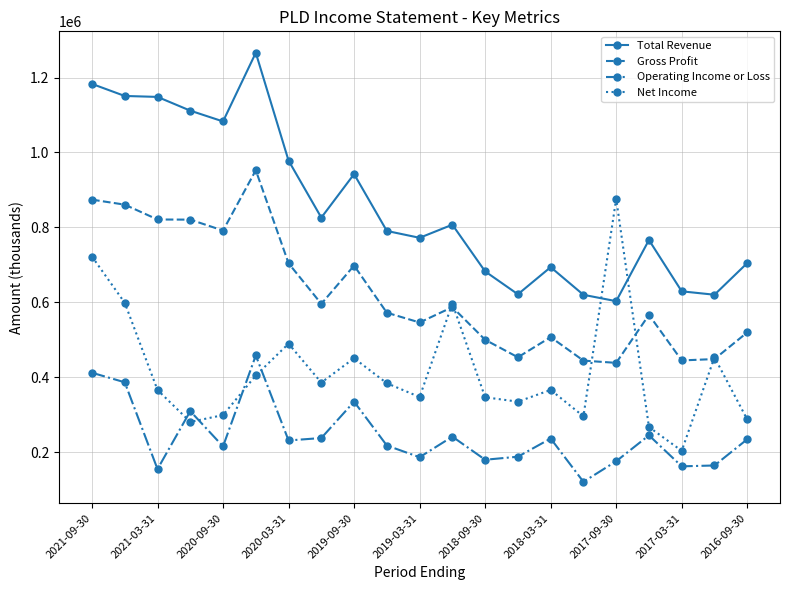

What is the value of the Operating Income or Loss point at the 3rd from the left?

154500